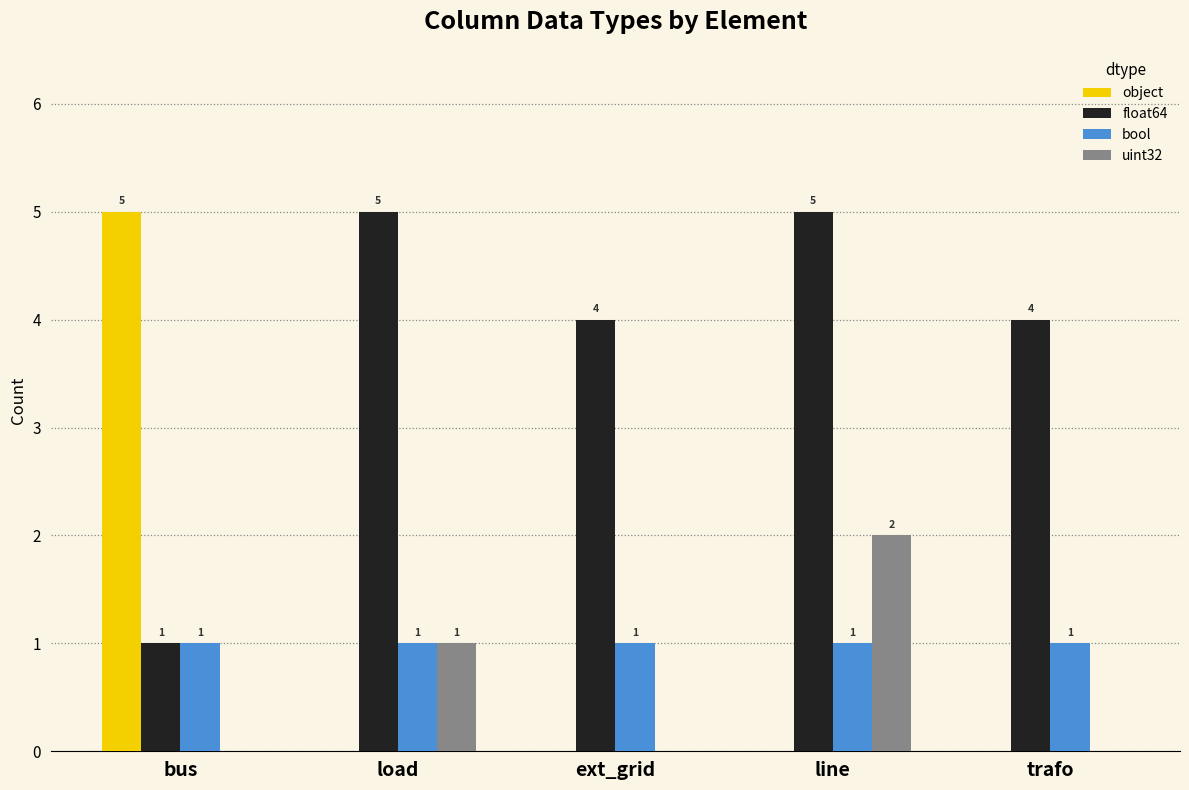

Between bus and ext_grid, which series saw the biggest shift?

object